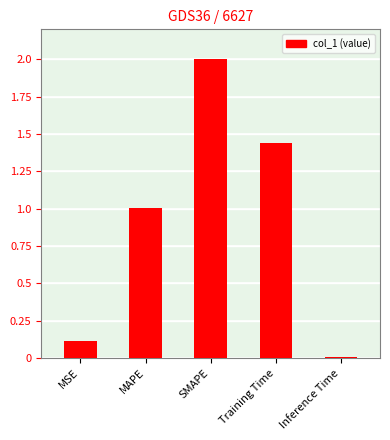

What is the greatest value displayed?

2.0